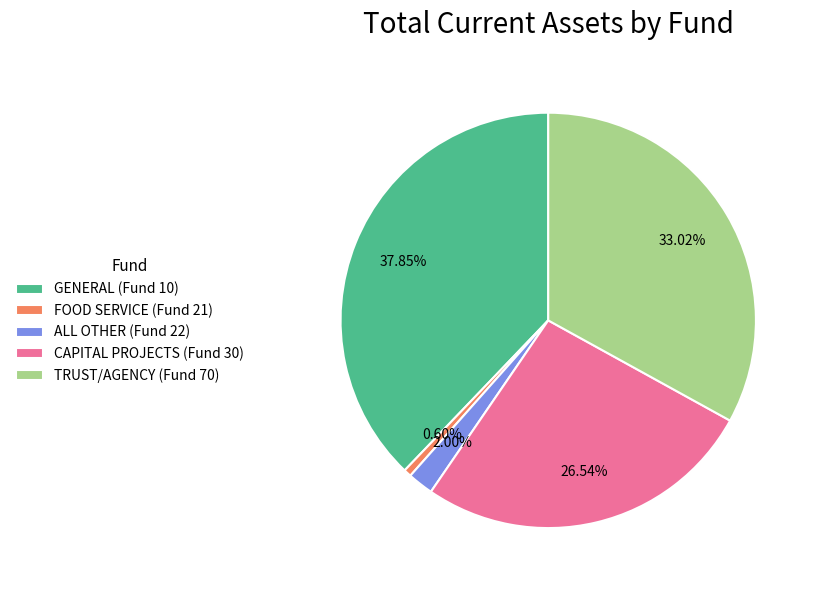

To the nearest percent, what percentage of the pie is TRUST/AGENCY (Fund 70)?

33%